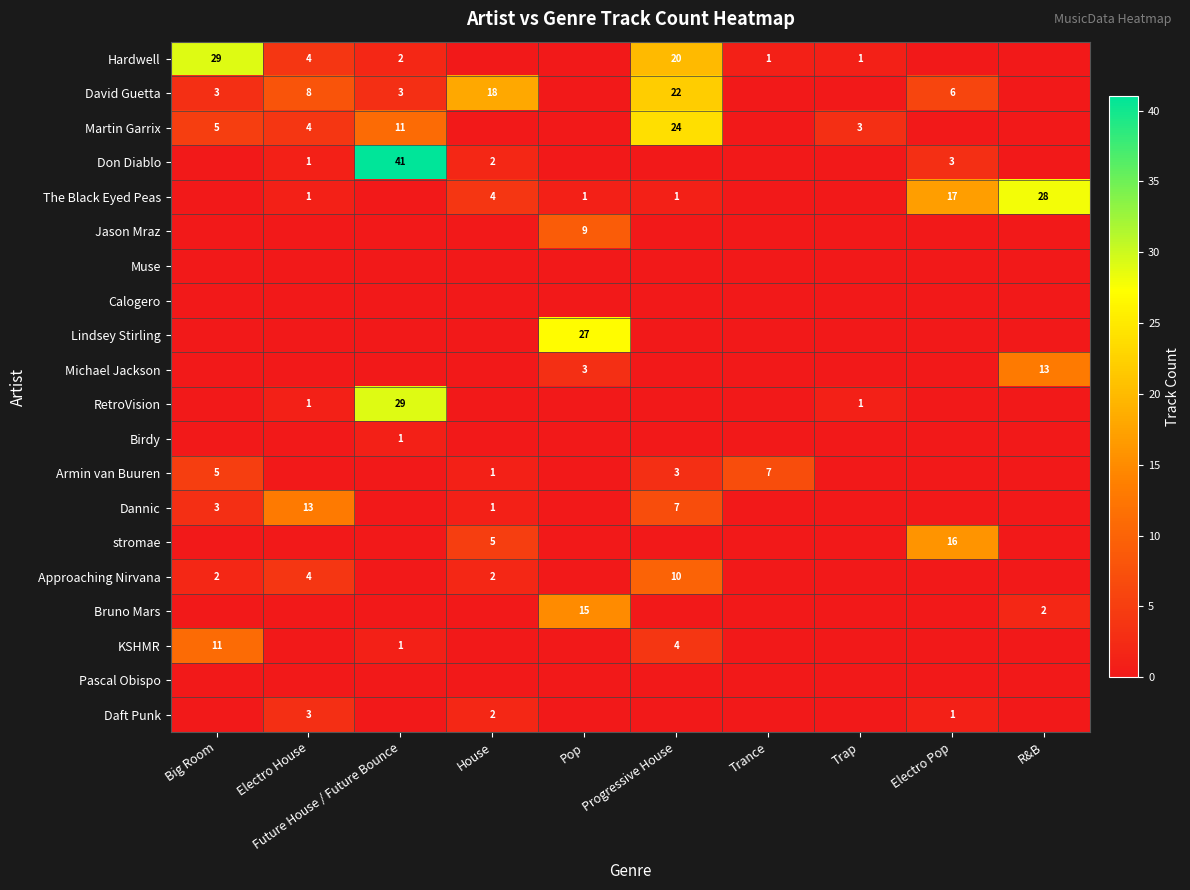

At which label does Muse reach its minimum?

Big Room